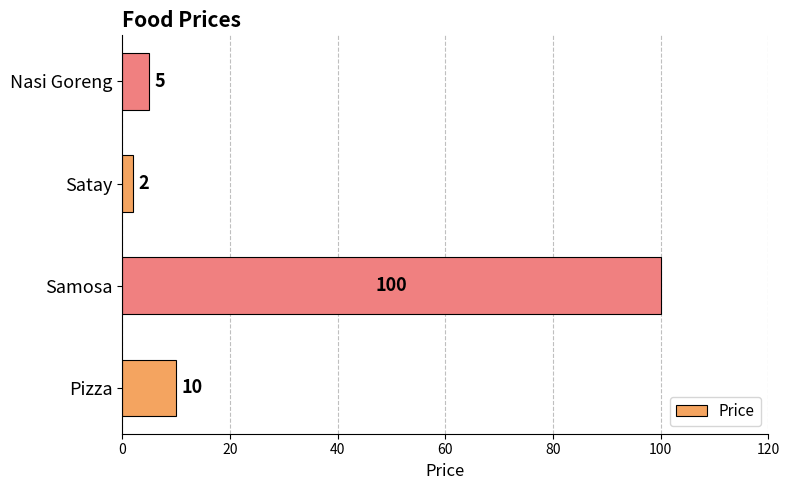

The value at Samosa is 44. True or false?

False